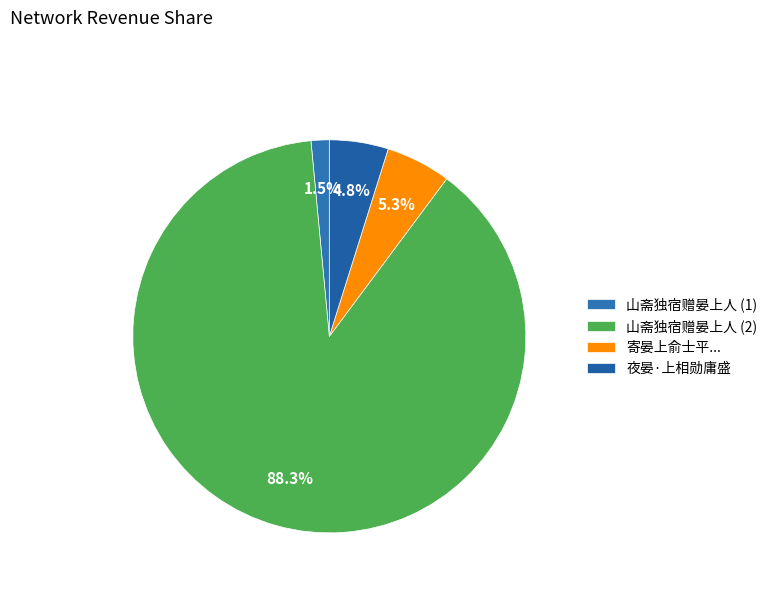

To the nearest percent, what percentage of the pie is 夜晏·上相勋庸盛?

5%